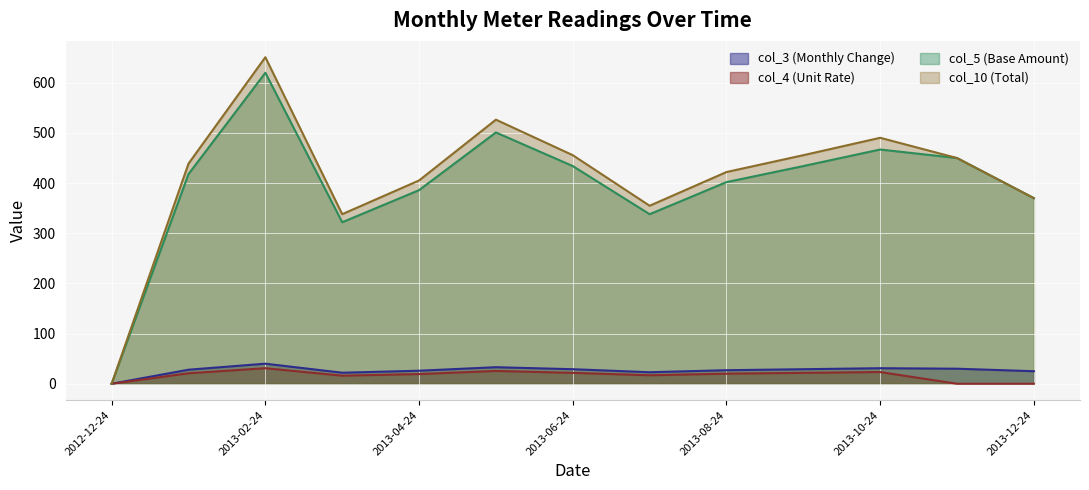

At which category is the sum across all series the highest?

2013-02-24